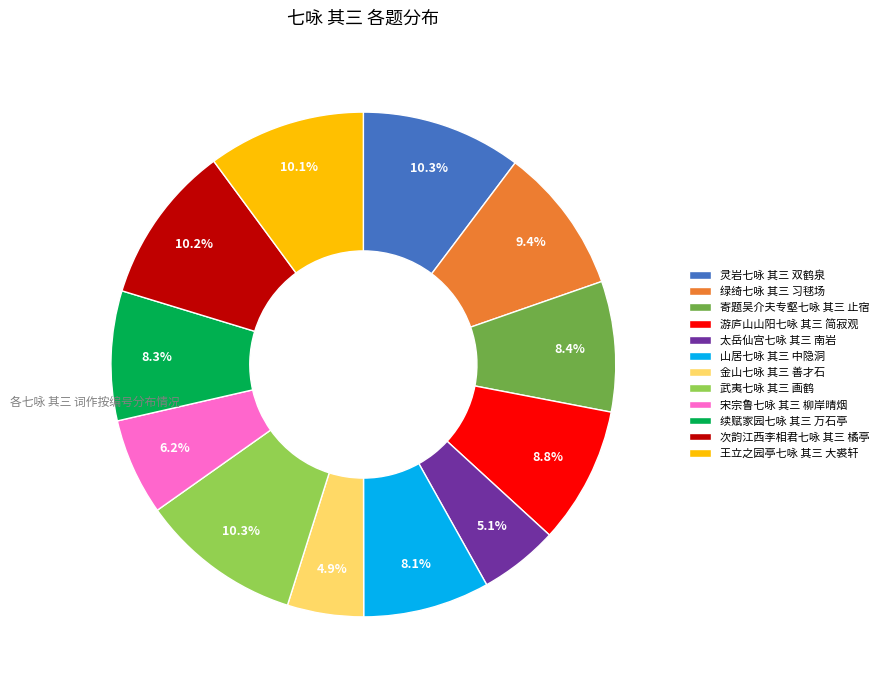

To the nearest percent, what percentage of the pie is 宋宗鲁七咏 其三 柳岸晴烟?

6%